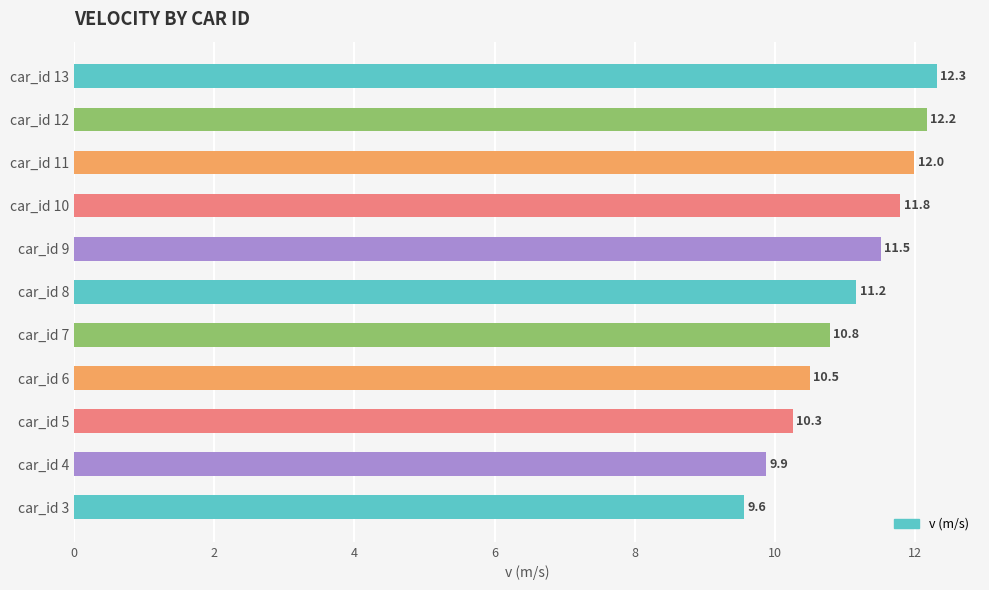

Are the bars grouped side by side (vs. stacked)?

No